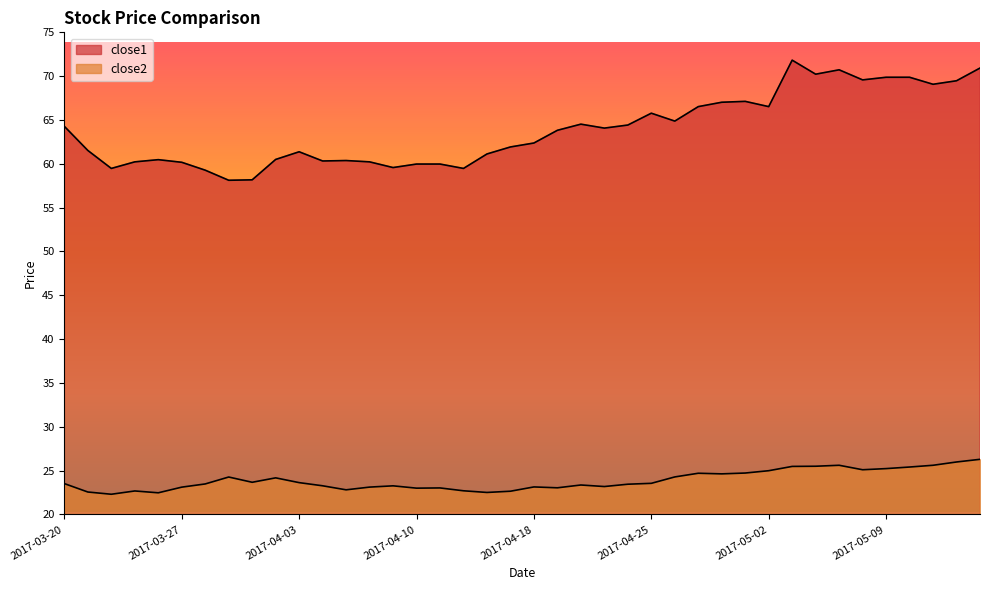

What is the maximum value for close1?

71.8